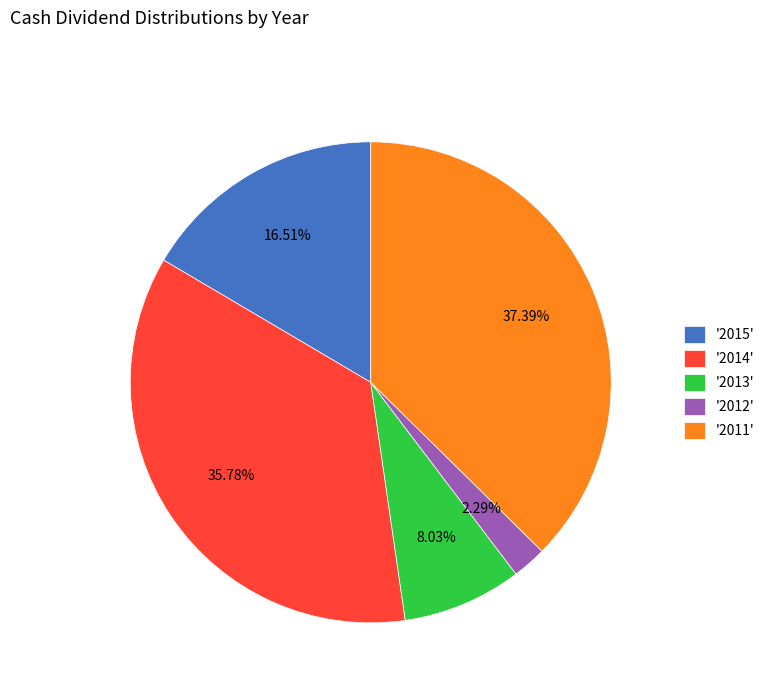

Do '2015' and '2013' together represent more than half of the pie?

No